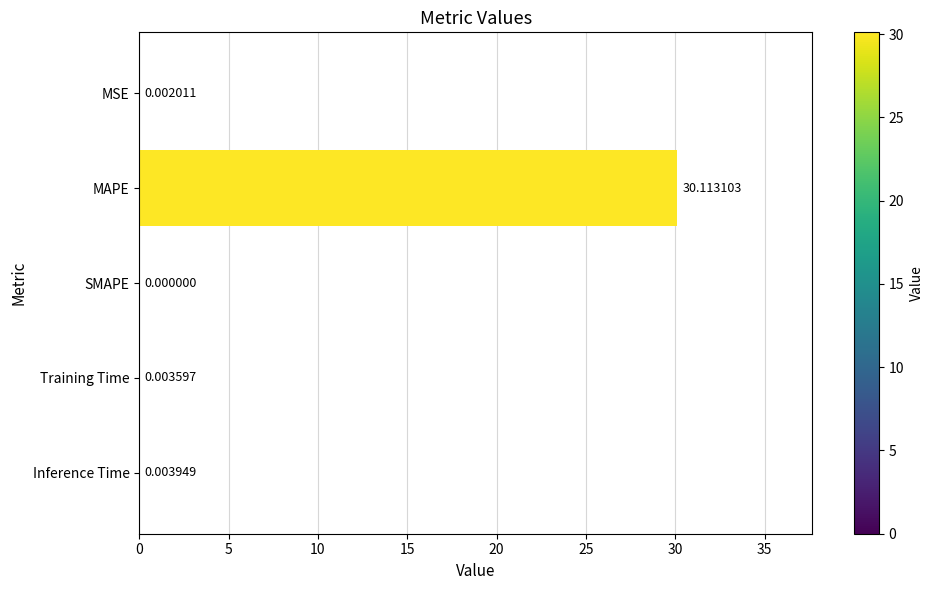

Which category has the highest value across all series?

MAPE